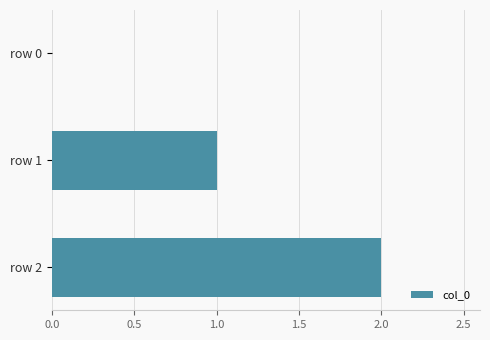

The chart shows a value of 2 at row 1. True or false?

False